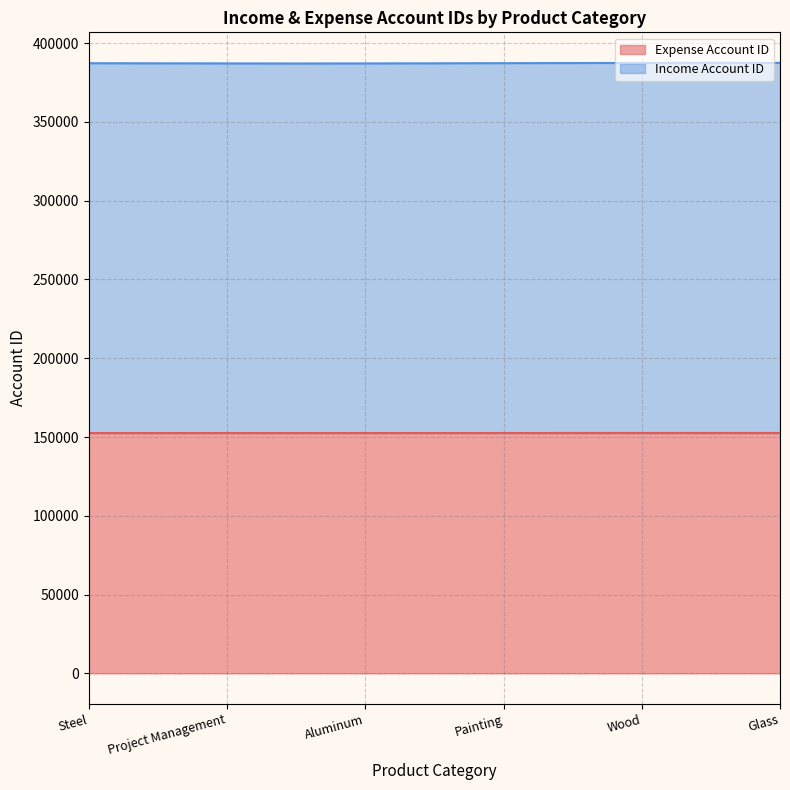

What is the maximum value for Expense Account ID?

152553.0